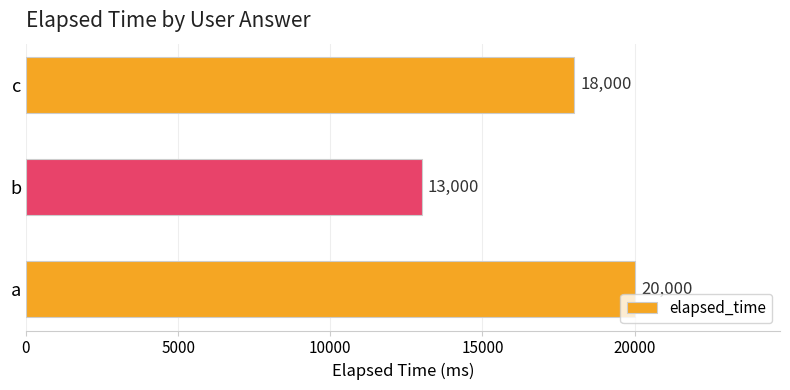

What is the change in value from a to b?

-7000